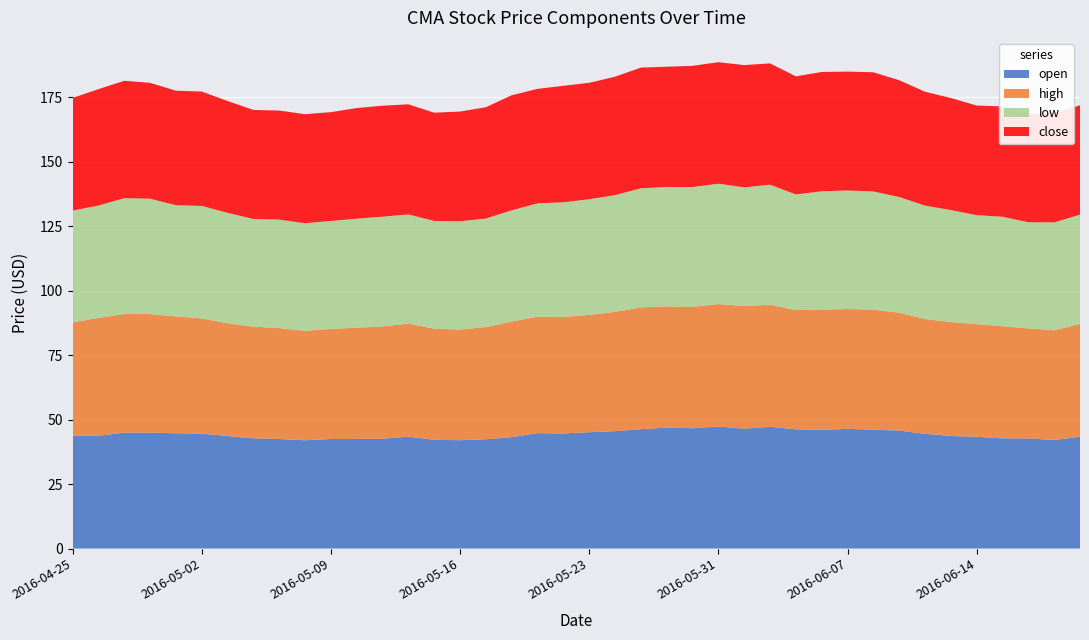

Reading left to right, list all the values displayed in this chart.

open: 43.7	43.8	45.0	45.0	44.7	44.6	43.6	42.7	42.5	42.0	42.5	42.5	42.6	43.4	42.1	42.0	42.4	43.2	44.7	44.6	45.1	45.5	46.3	46.9	46.7	47.3	46.5	47.2	46.2	46.0	46.4	46.1	45.7	44.5	43.7	43.3	42.7	42.7	42.1	43.3
high: 44.0	45.7	46.0	46.0	45.3	44.7	43.7	43.3	43.0	42.4	42.7	43.1	43.5	43.8	43.1	42.9	43.5	44.8	45.1	45.2	45.5	46.2	47.2	47.0	47.0	47.5	47.5	47.3	46.2	46.7	46.5	46.5	45.7	44.5	44.2	43.7	43.5	42.7	42.5	43.7
low: 43.3	43.6	44.9	44.7	43.1	43.6	42.8	41.7	42.1	41.7	41.9	42.3	42.6	42.3	41.7	42.0	42.1	43.1	44.0	44.5	44.9	45.3	46.2	46.3	46.5	46.7	46.0	46.5	44.8	45.9	46.0	45.8	44.8	44.0	43.4	42.3	42.4	41.1	41.8	42.4
close: 43.7	45.1	45.5	44.9	44.4	44.3	43.4	42.3	42.3	42.3	42.2	42.9	43.0	42.7	42.0	42.5	43.2	44.6	44.4	45.2	45.2	45.9	46.8	46.6	47.0	47.1	47.4	47.0	45.8	46.2	46.1	46.2	45.3	44.2	43.5	42.5	42.8	41.9	42.2	42.4